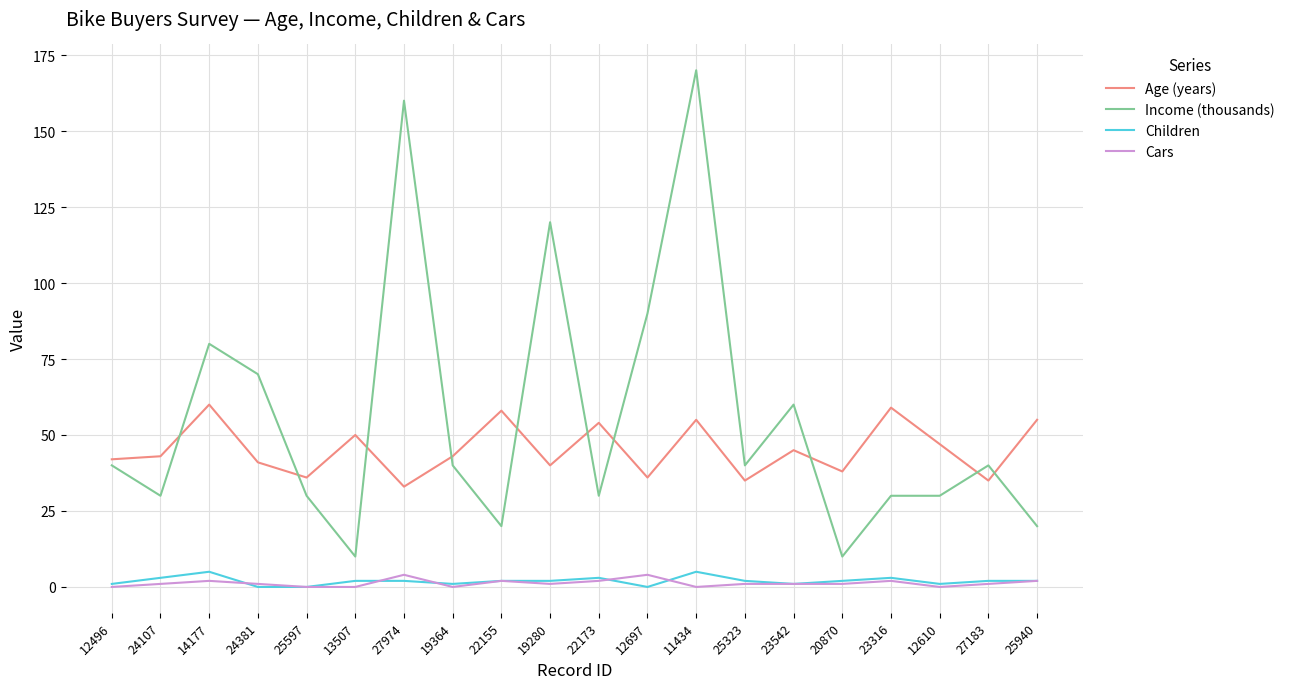

Which category has the lowest value in the Age (years) series?

27974